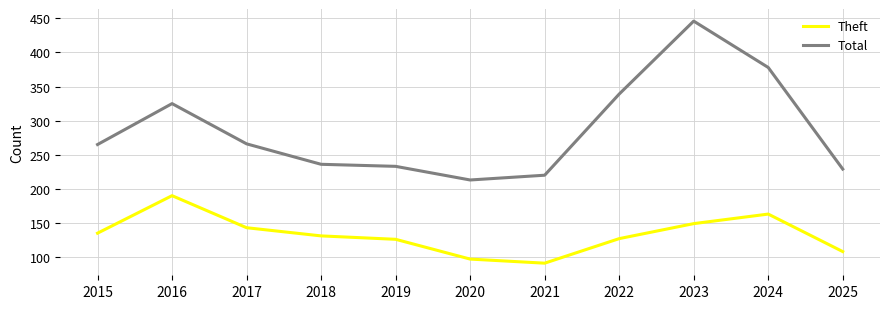

List the series in order of their overall mean, lowest first.

Theft, Total